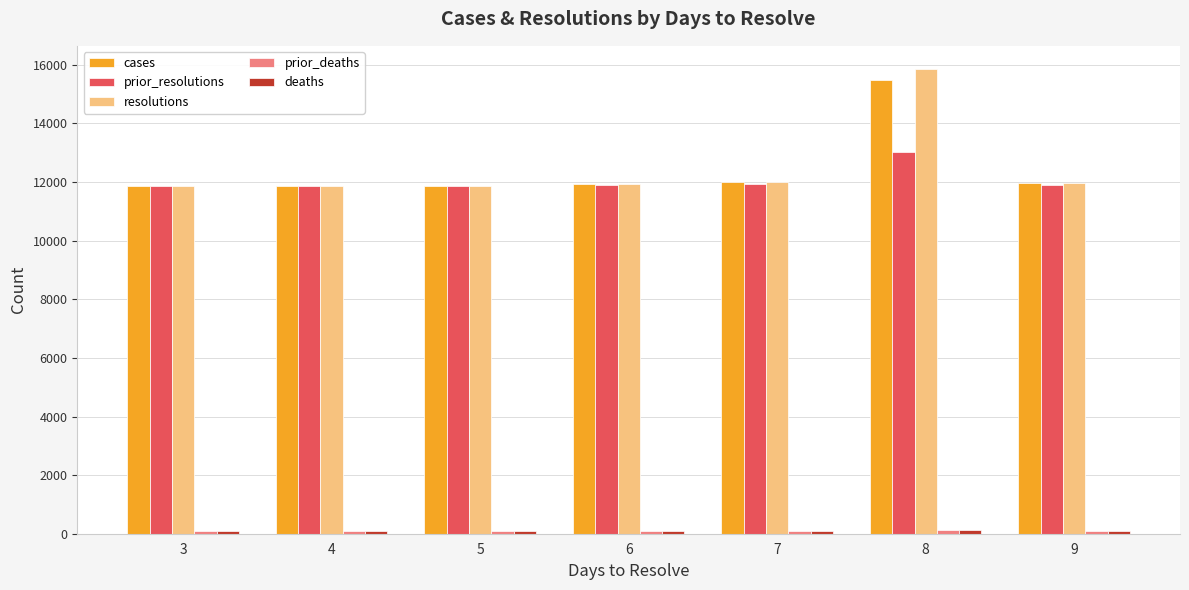

At which category is the sum across all series the highest?

8